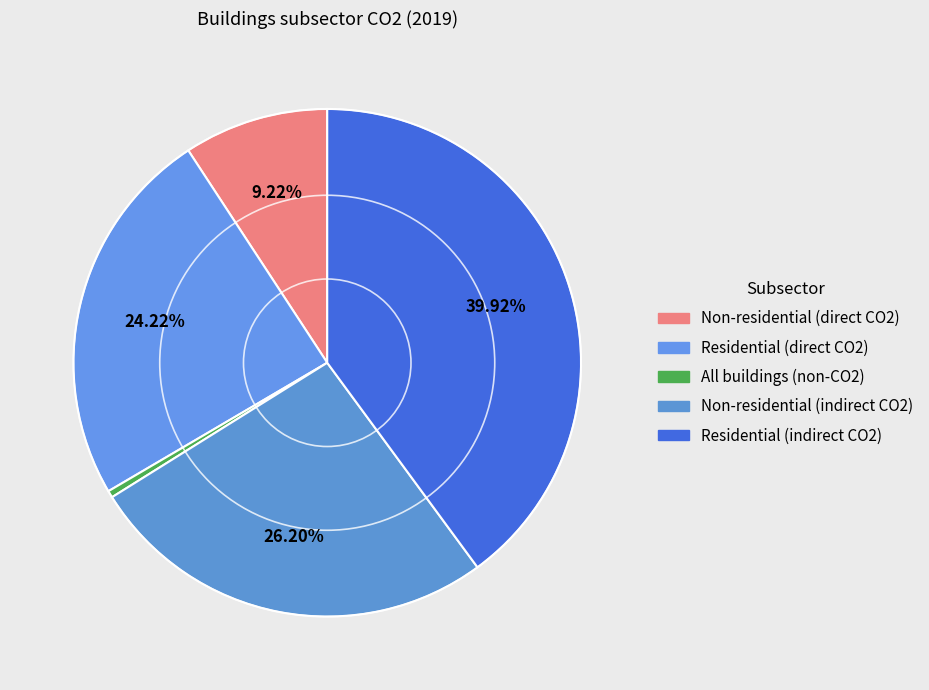

To the nearest percent, what portion does Residential (direct CO2) represent?

24%